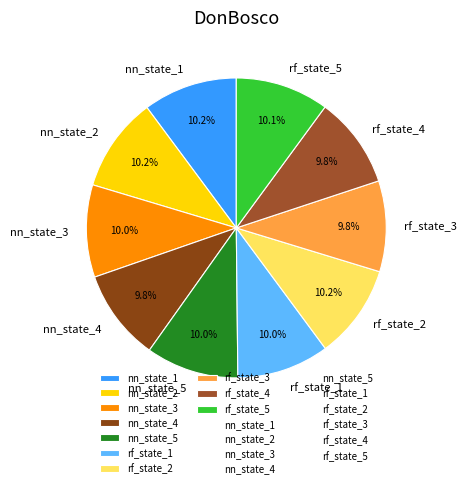

What percentage is NOT represented by rf_state_1?

90.0%